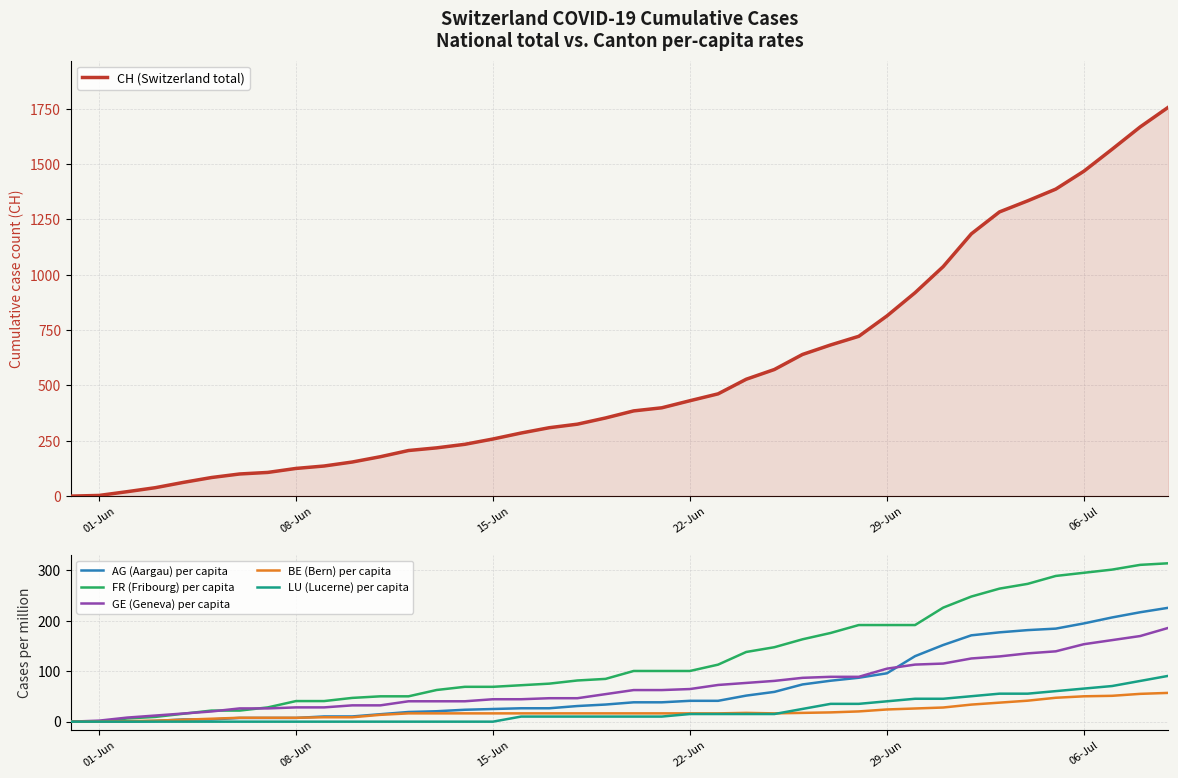

True or false: LU (Lucerne) per capita has a value of 60.0 at 14.

False